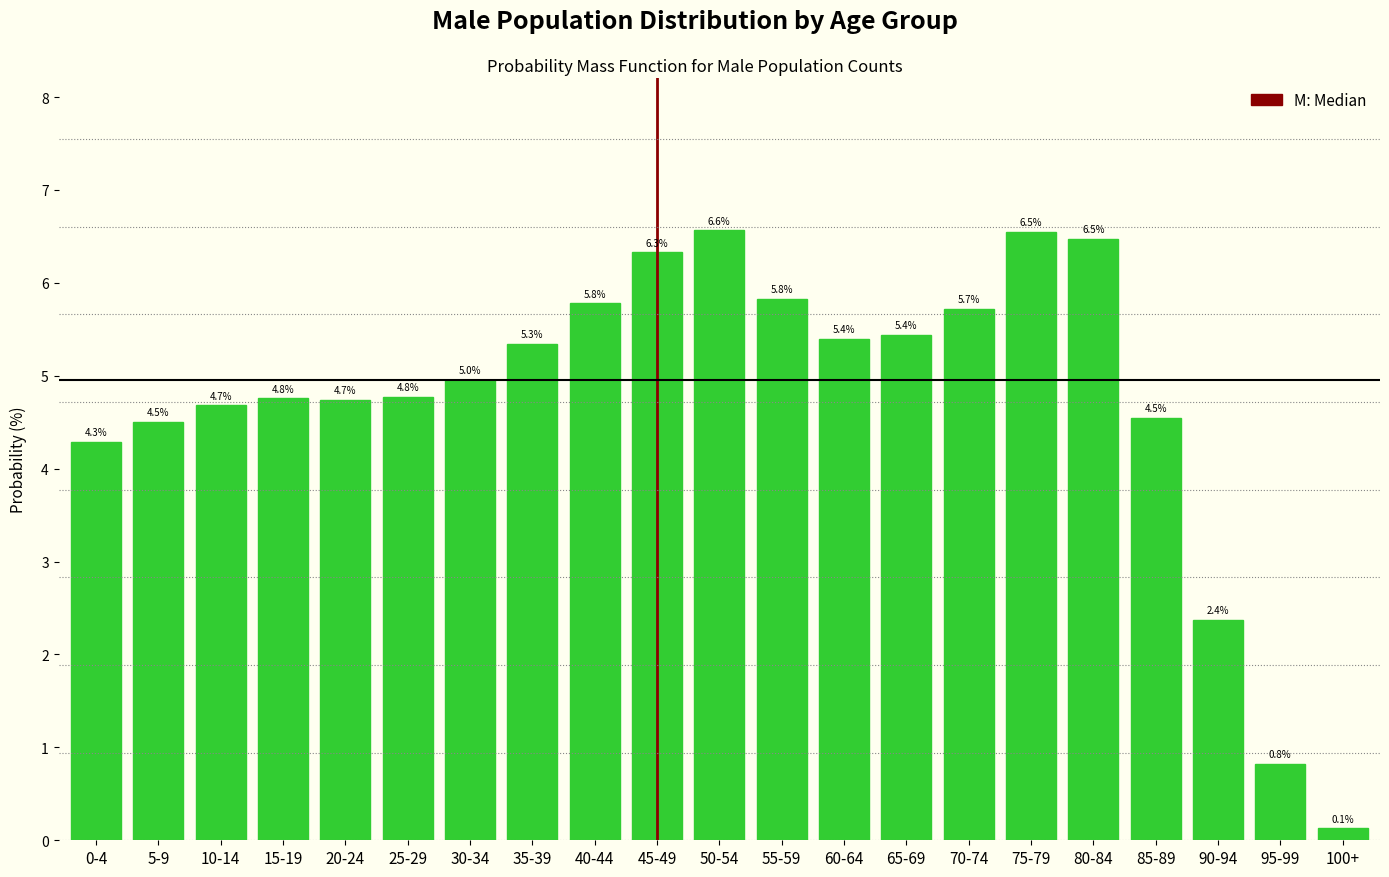

Reading left to right, list all the values displayed in this chart.

0-4=4.3	5-9=4.5	10-14=4.7	15-19=4.8	20-24=4.7	25-29=4.8	30-34=5.0	35-39=5.3	40-44=5.8	45-49=6.3	50-54=6.6	55-59=5.8	60-64=5.4	65-69=5.4	70-74=5.7	75-79=6.5	80-84=6.5	85-89=4.5	90-94=2.4	95-99=0.8	100+=0.1